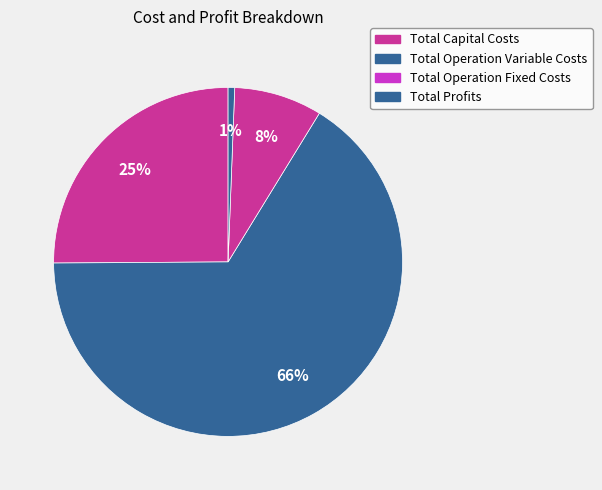

To the nearest percent, what is the combined percentage of Total Operation Variable Costs and Total Profits?

67%